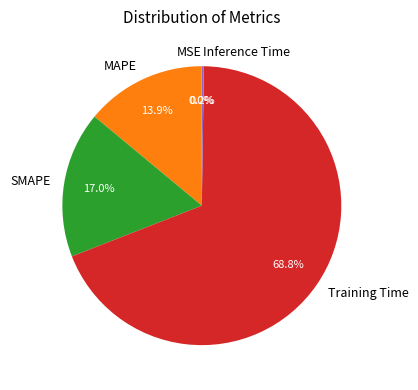

What percentage is the SMAPE slice, to the nearest percent?

17%